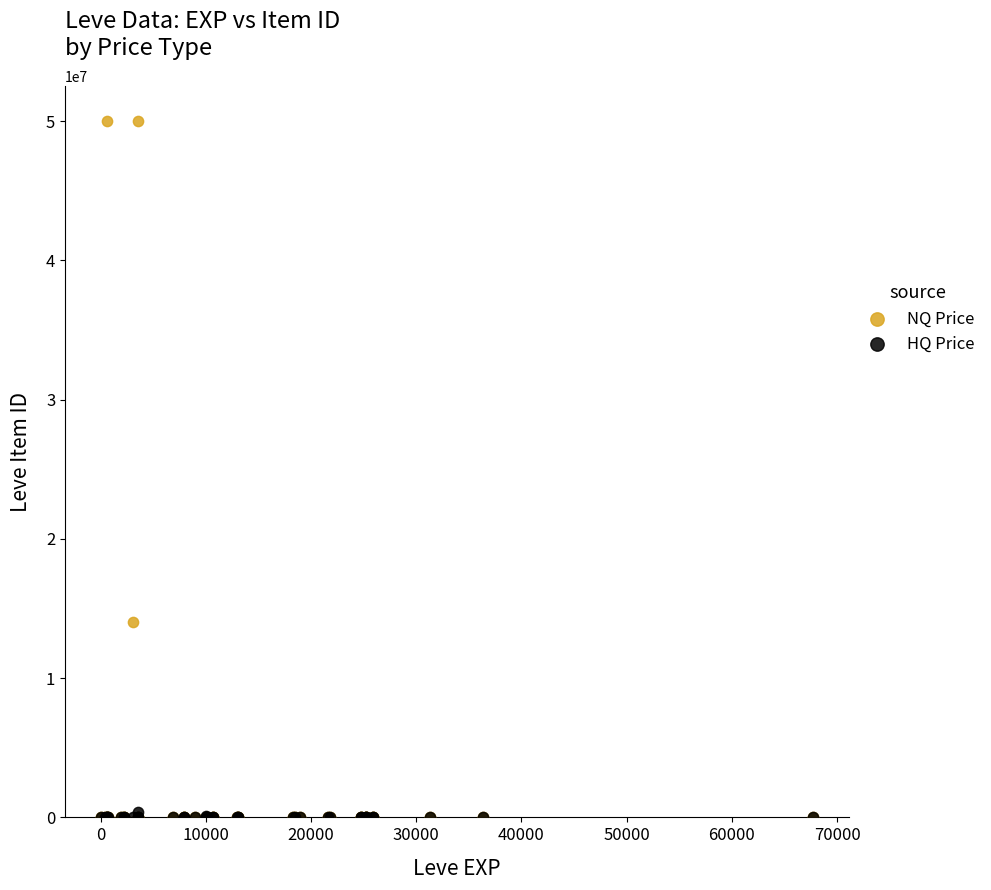

Across all series, what Y value is closest to 25000000?

14000000.0